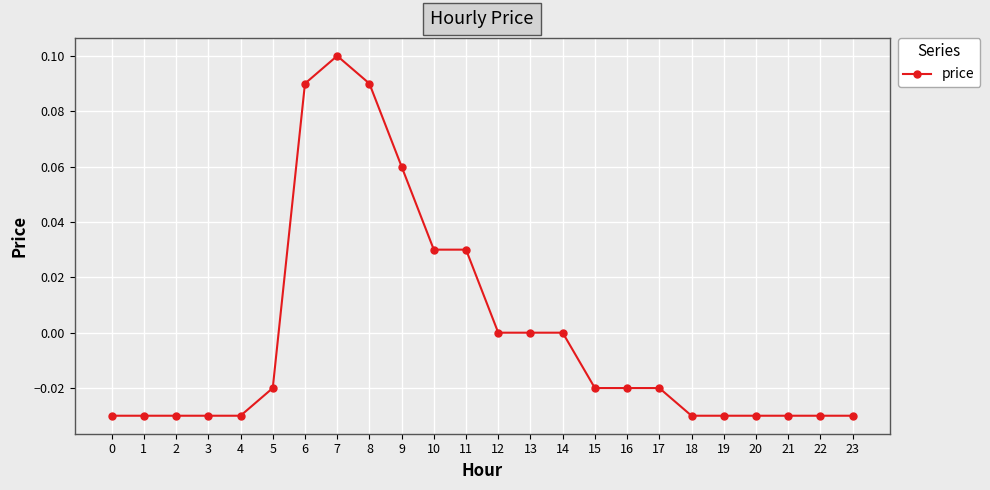

How many values are between 0 and 1?

9